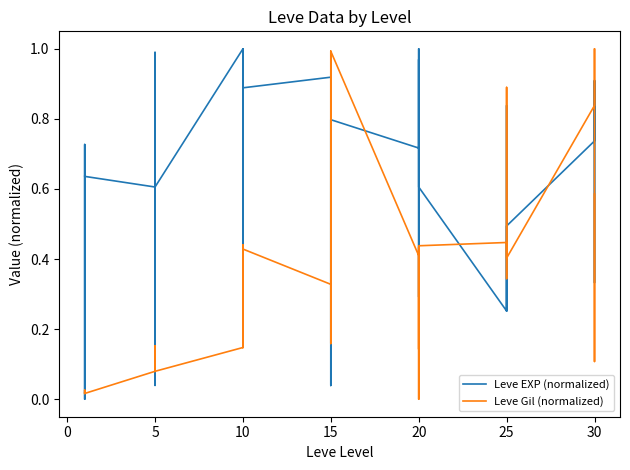

How many series are shown in this chart?

2